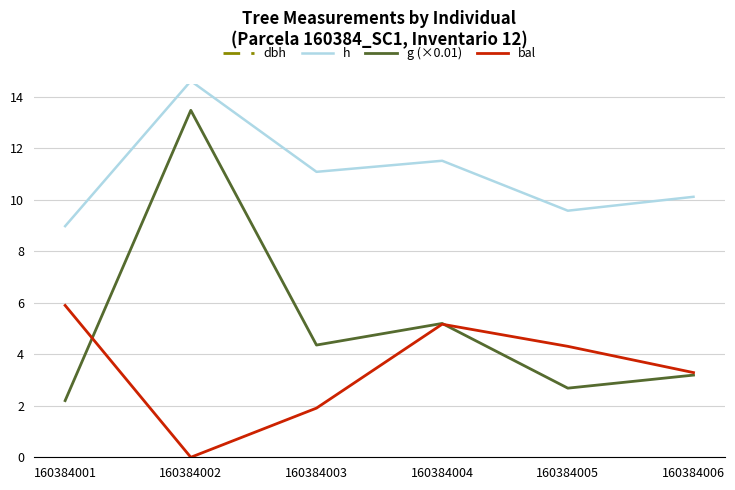

How many lines are shown in the chart?

4